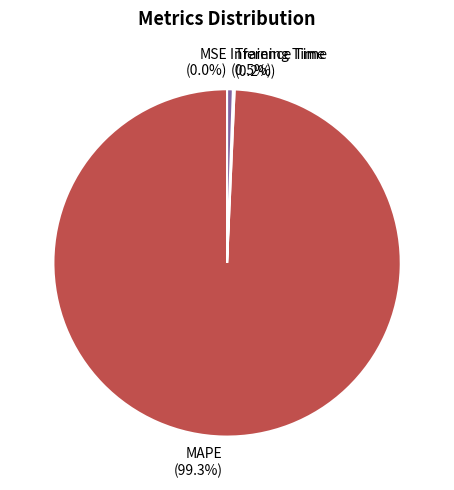

Is it true that MSE is 0% of the pie?

True